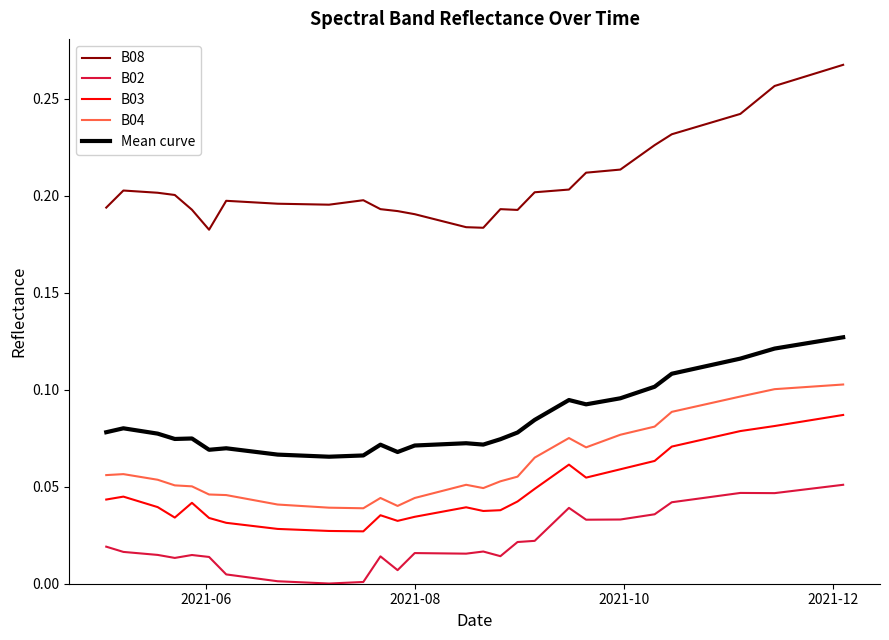

True or false: B02 and B04 cross at least once.

False